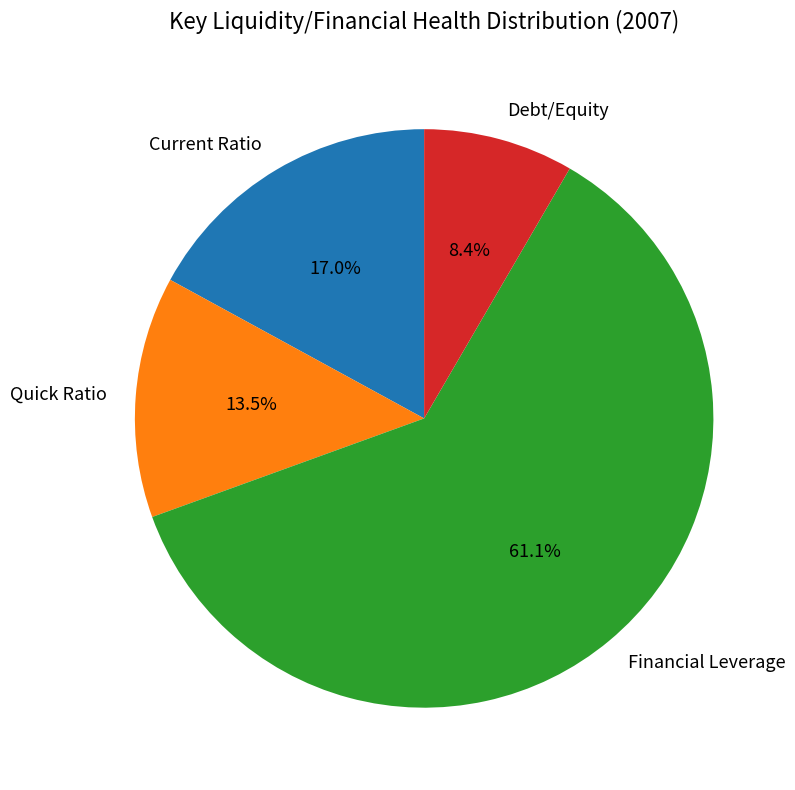

Does Debt/Equity represent more than half of the total?

No